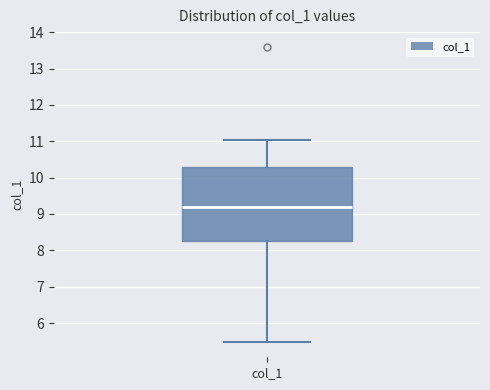

Read this box plot against the y-axis: the position of the median line, the range covered by the box, and the ends of both whiskers. The values are not printed on the chart, so give them approximately, as read against the axis.

median 9.2, box 8.3 to 10.3, whiskers 5.5 to 11.0